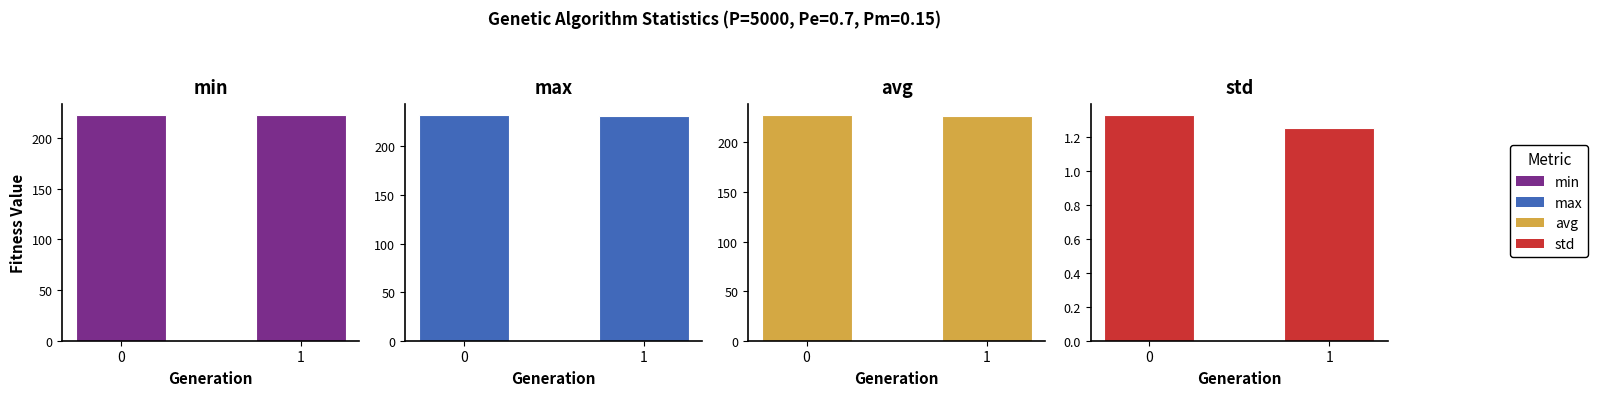

What is the value of the min bar at the 1st from the left?

222.6